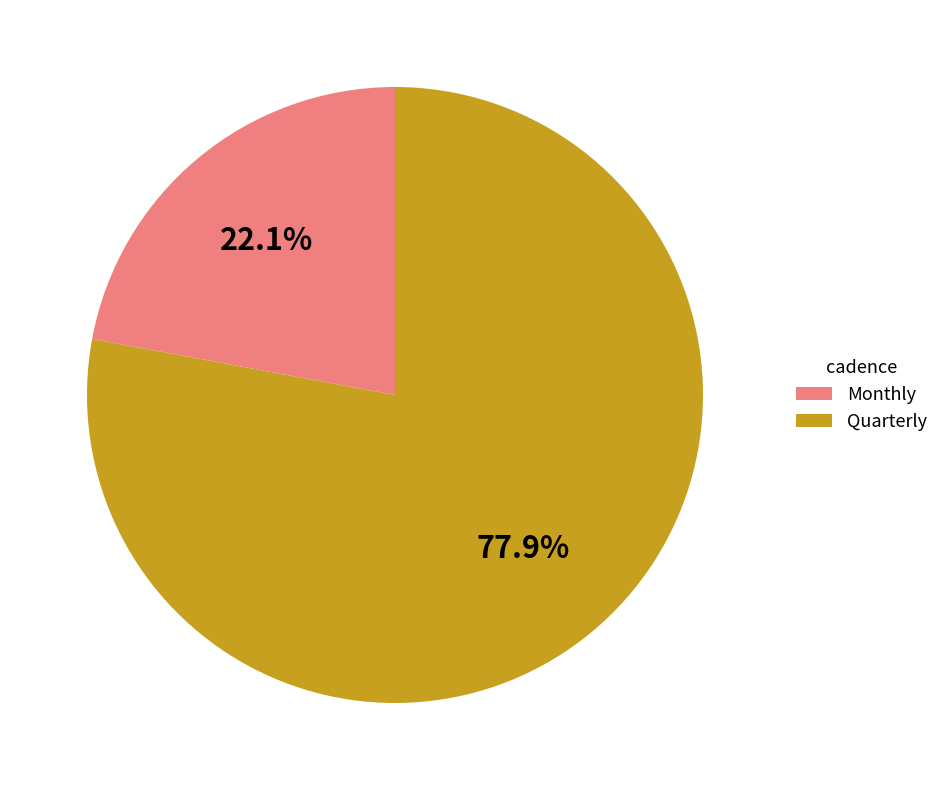

Does any single category account for the majority?

Yes